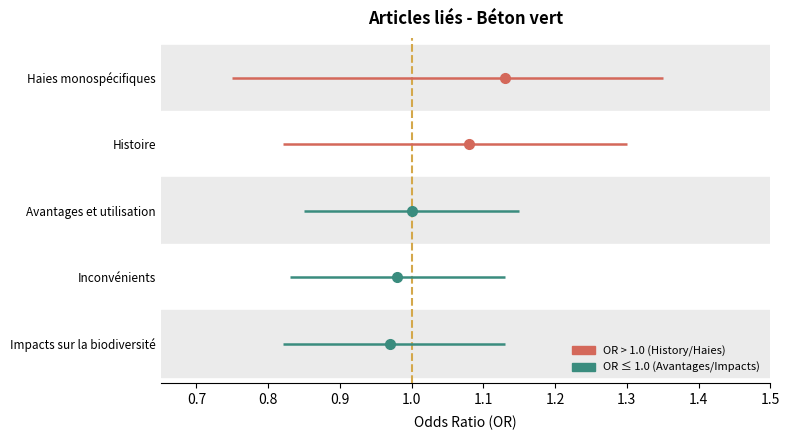

Does the chart contain stacked bars?

No